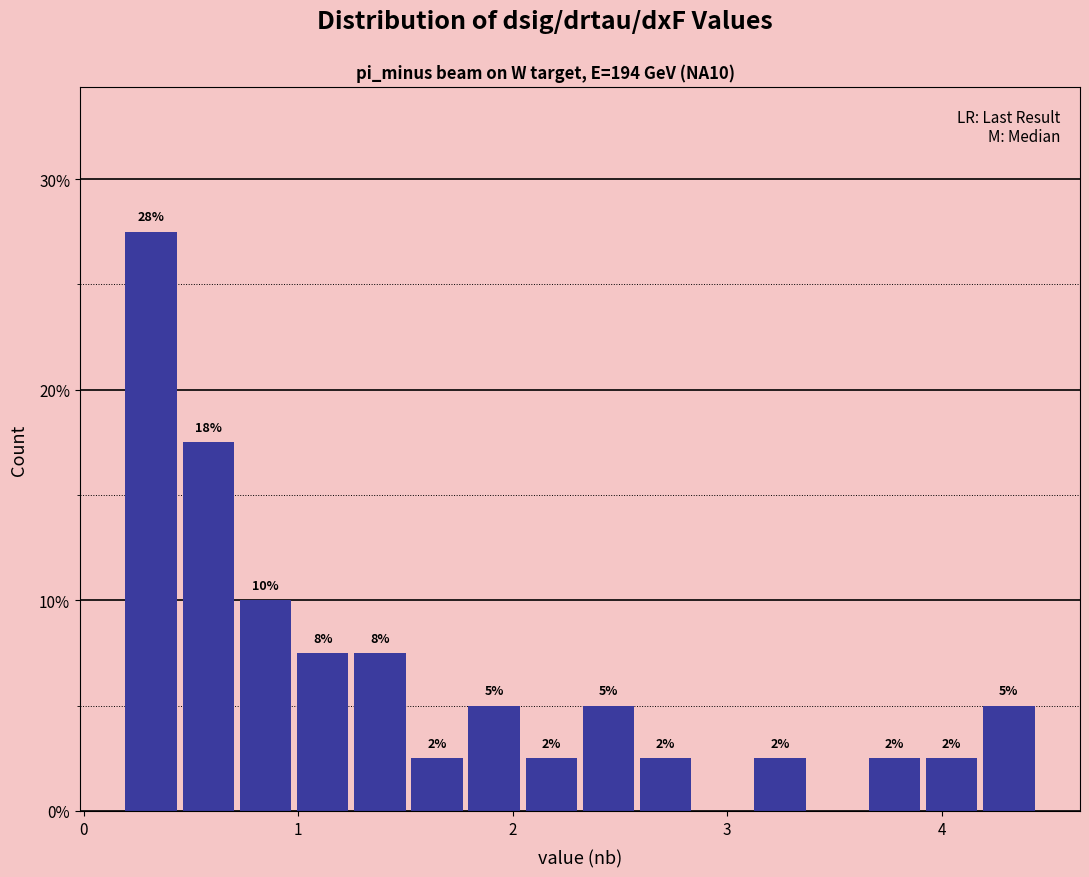

Read against the x-axis, roughly where is the centre of the tallest bar?

0.3